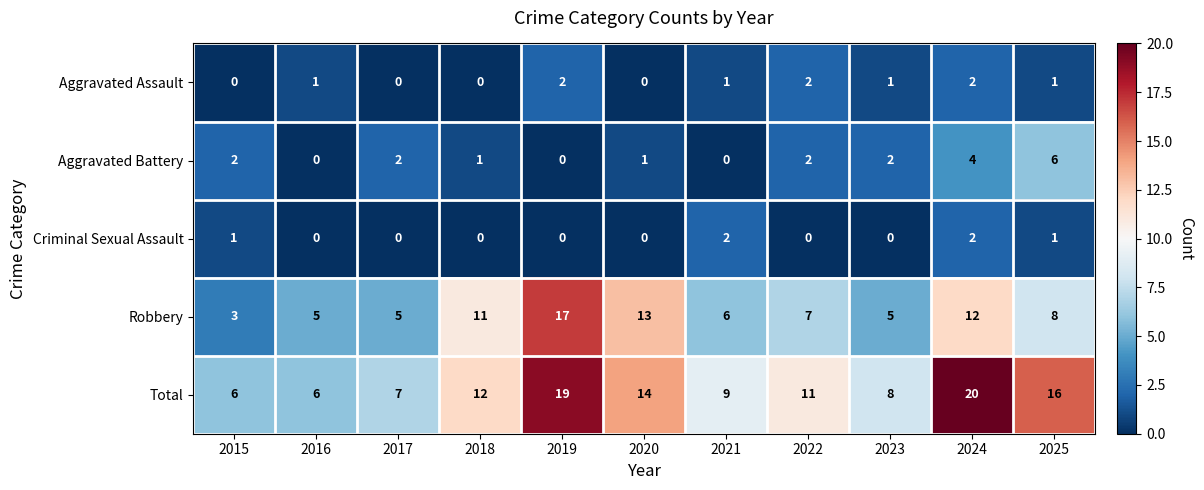

Rank the series at 2021 from highest to lowest value.

Total, Robbery, Criminal Sexual Assault, Aggravated Assault, Aggravated Battery